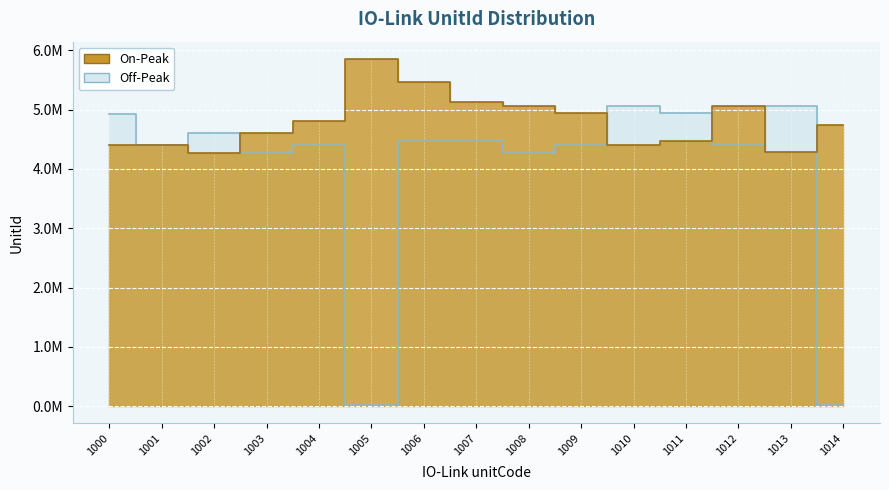

Reading left to right, extract all data points from this chart.

Off-Peak: 4932940	4408652	4604232	4273208	4405297	17476	4470321	4470322	4274481	4405296	5067858	4936781	4410708	5066068	13384
On-Peak: 4404277	4404530	4272433	4607828	4804168	5853764	5459273	5131593	5067851	4934987	4410699	4476235	5066059	4280901	4735314